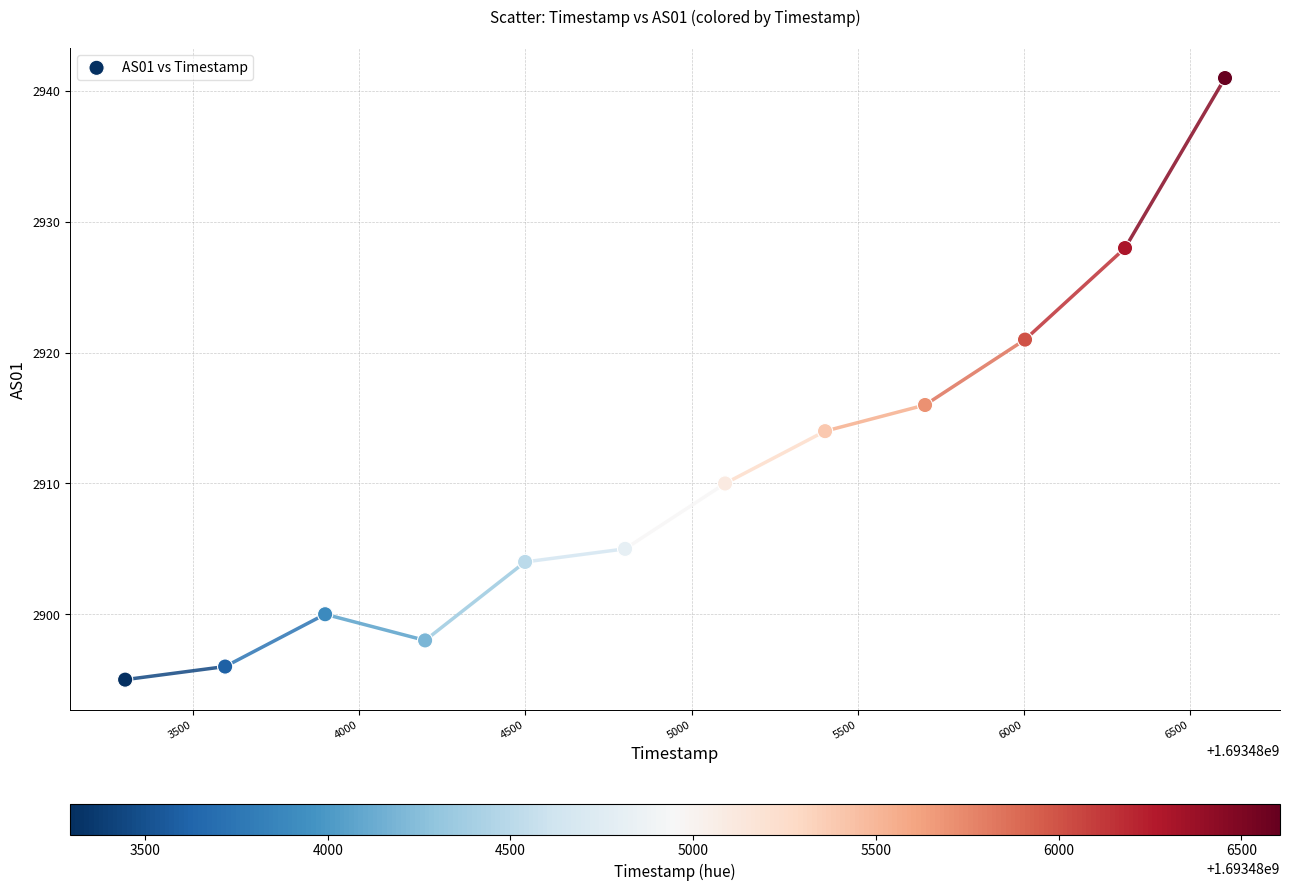

What Y value in the scatter plot is closest to 2918?

2916